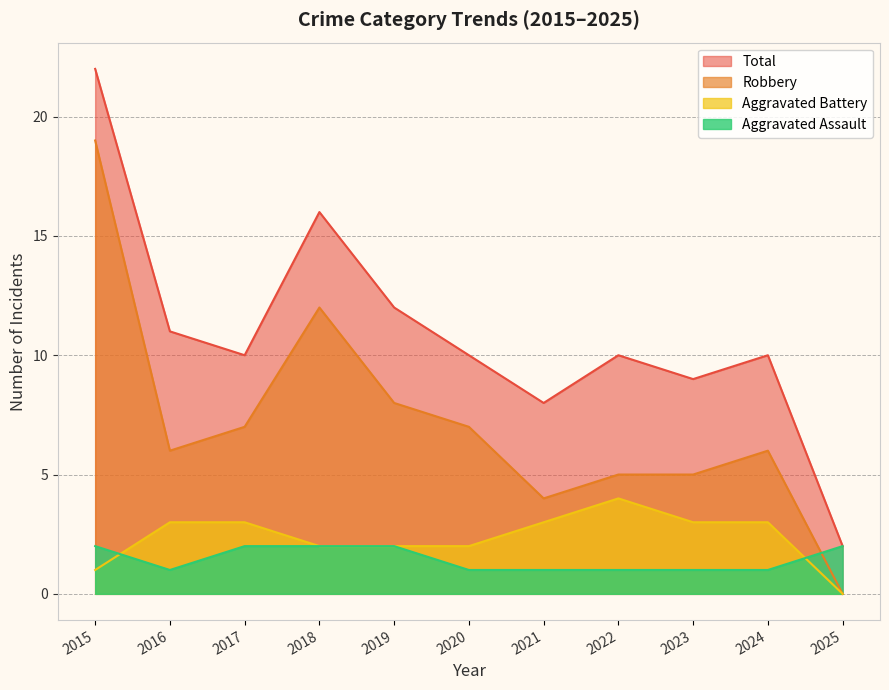

At which category does Total reach its first local peak?

2018